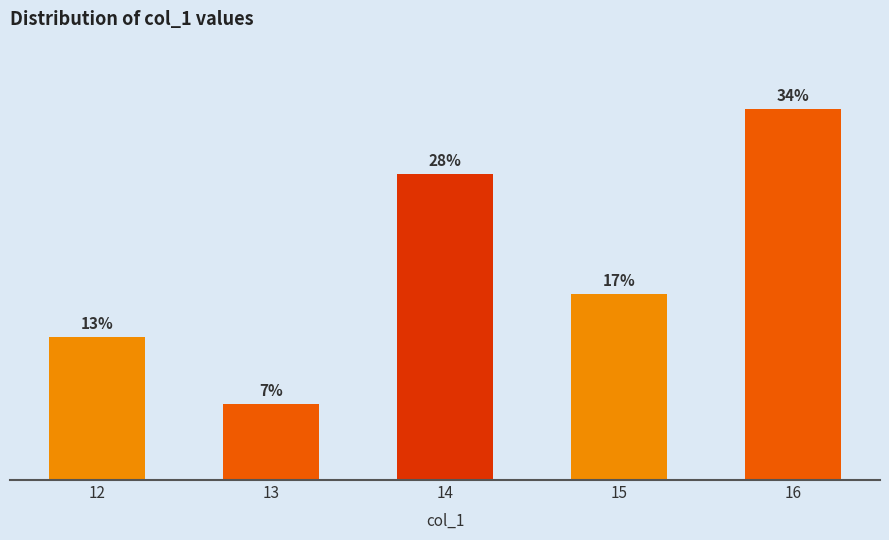

Does the chart contain any negative values?

No